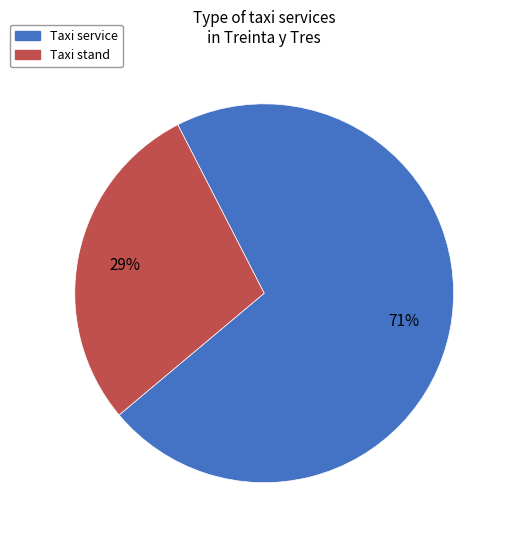

Which category has the biggest portion of the pie?

Taxi service